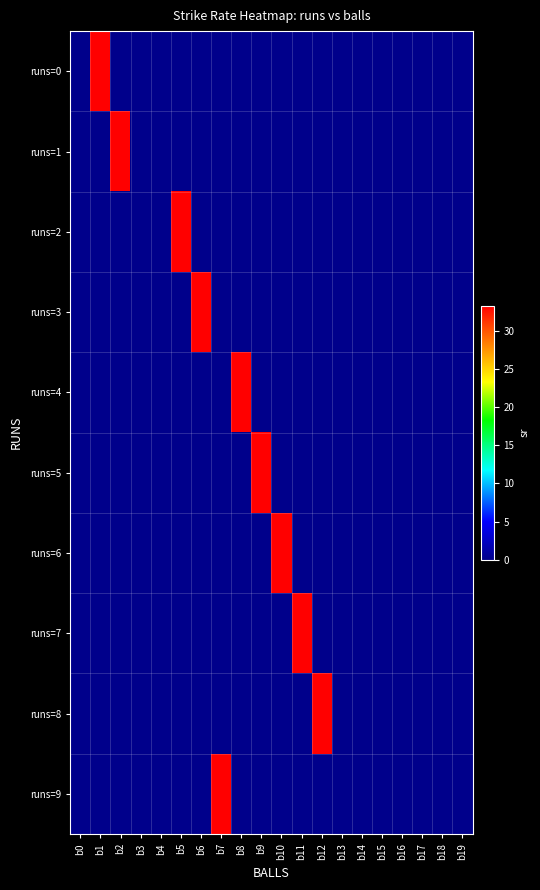

At which category is the sum across all series the highest?

b1